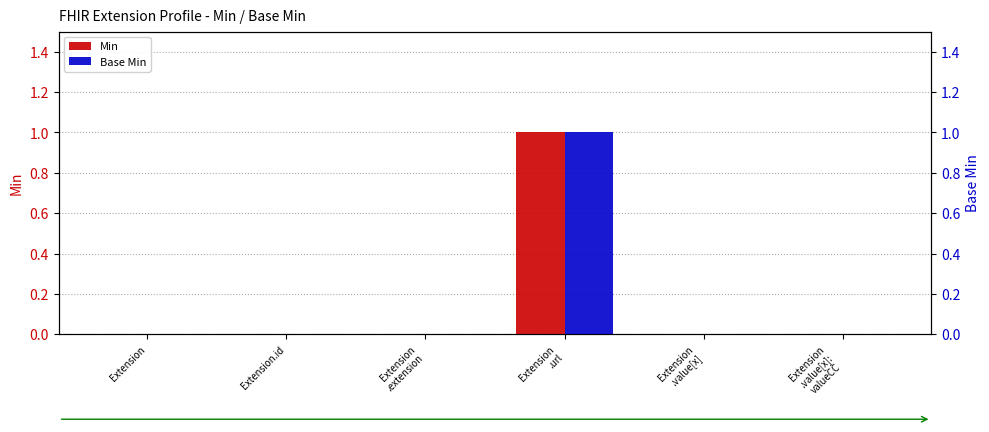

Count the Min values in the range 0 to 1.

6